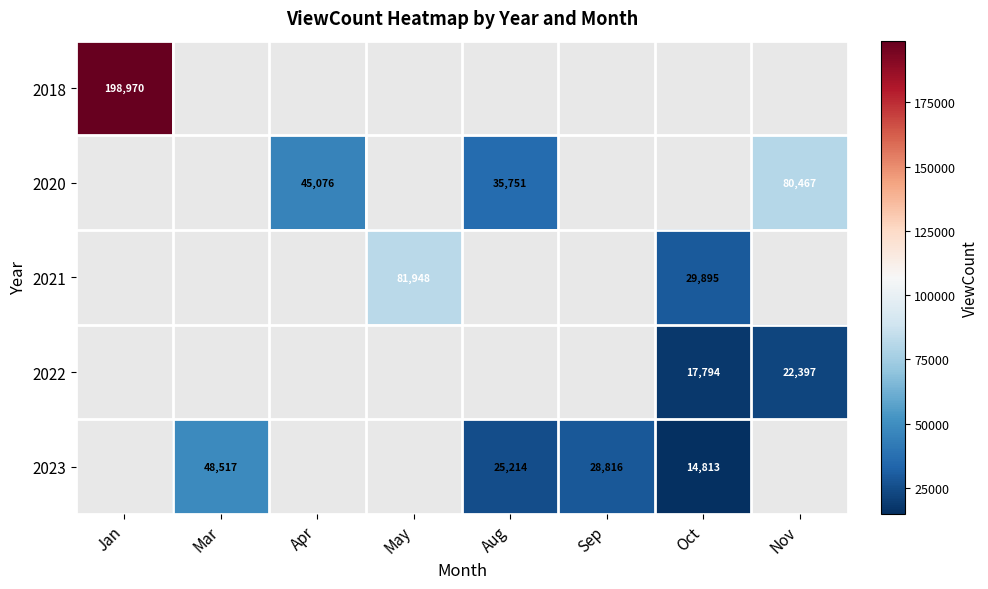

At how many categories does at least one series exceed 58914?

3